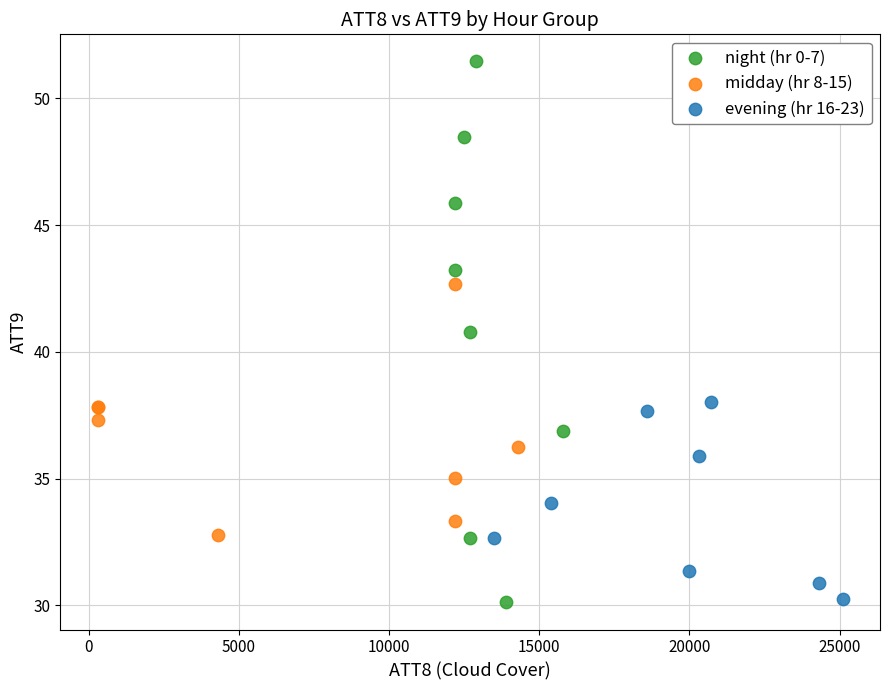

Which series contains the highest Y value?

night (hr 0-7)